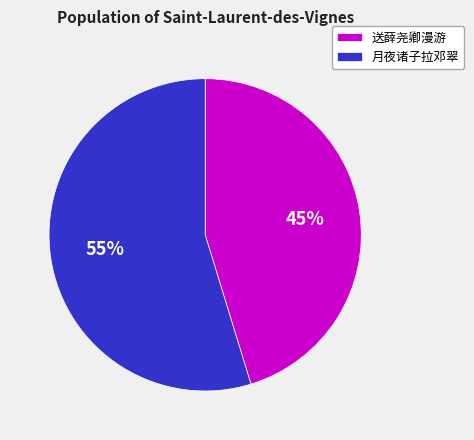

To the nearest percent, what is the average slice percentage?

50%